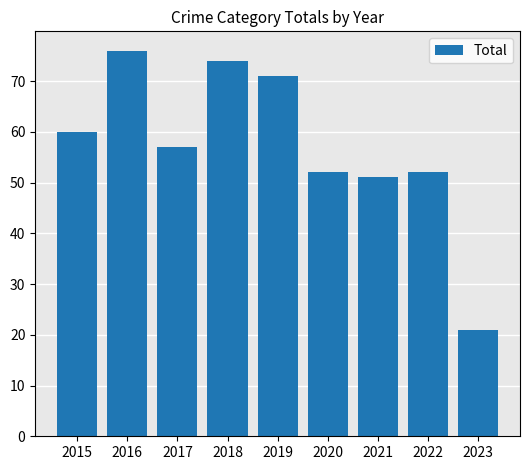

Between 2022 and 2019, which is larger?

2019